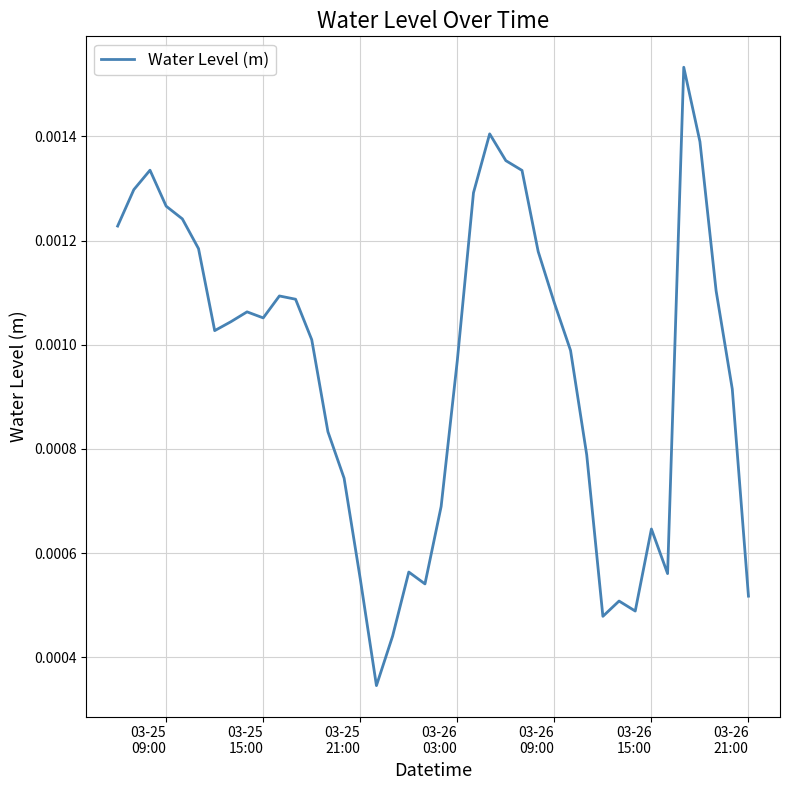

Is this an area chart (filled region under the line)?

No